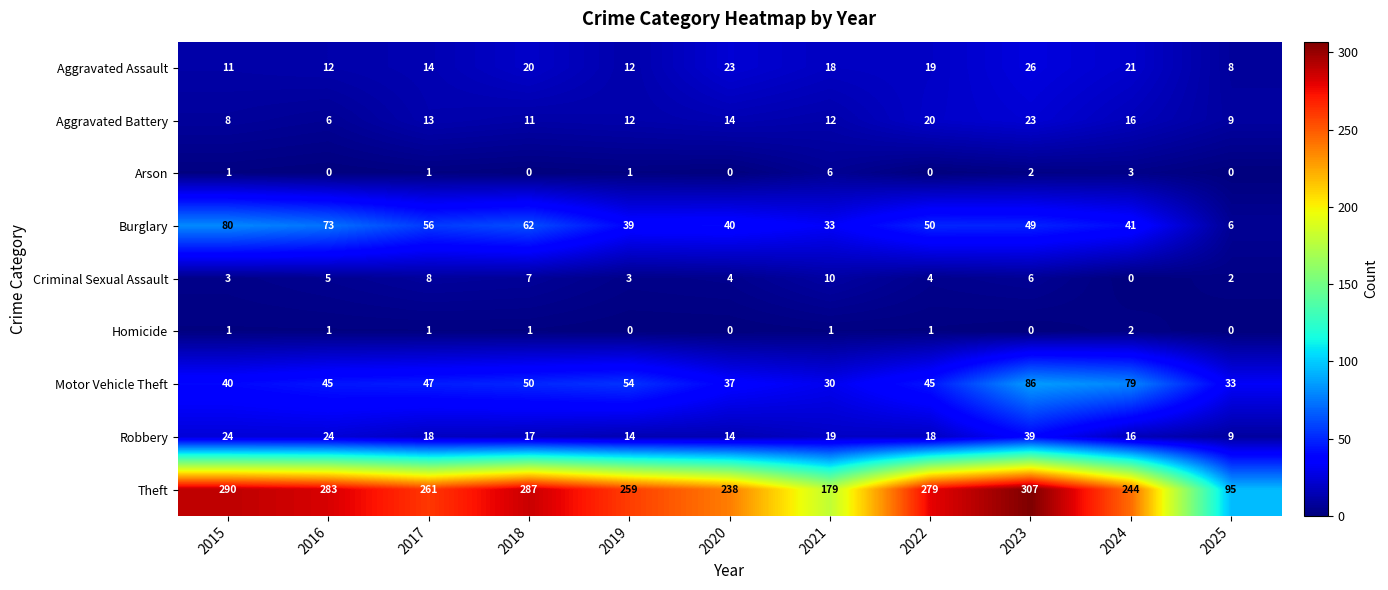

Which series has the largest total across all categories?

Theft